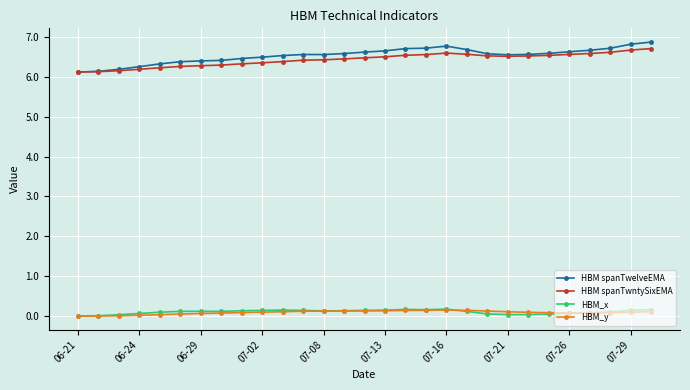

How many lines are shown in the chart?

4